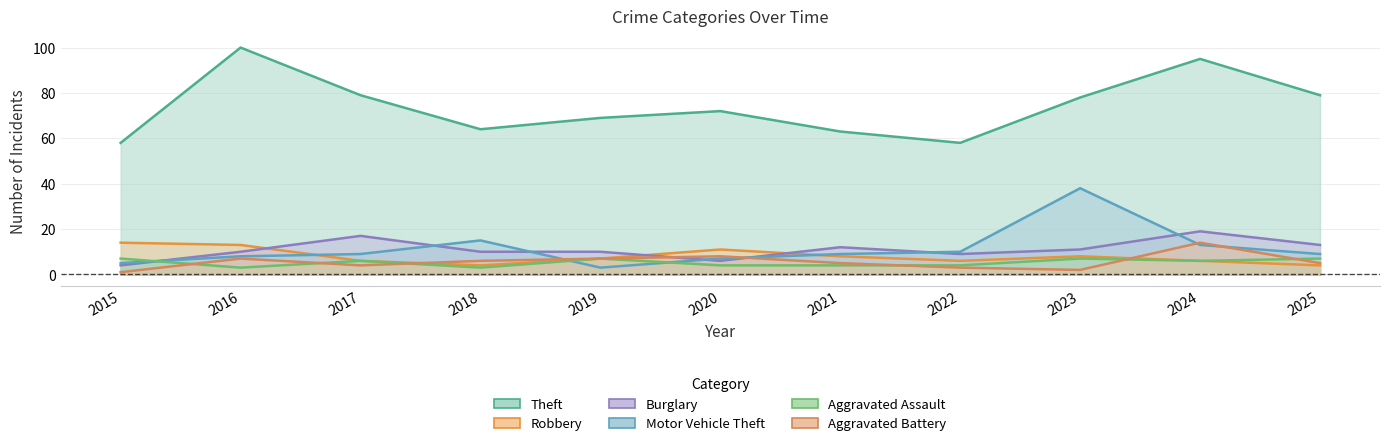

What is the lowest value of the Aggravated Battery series?

1